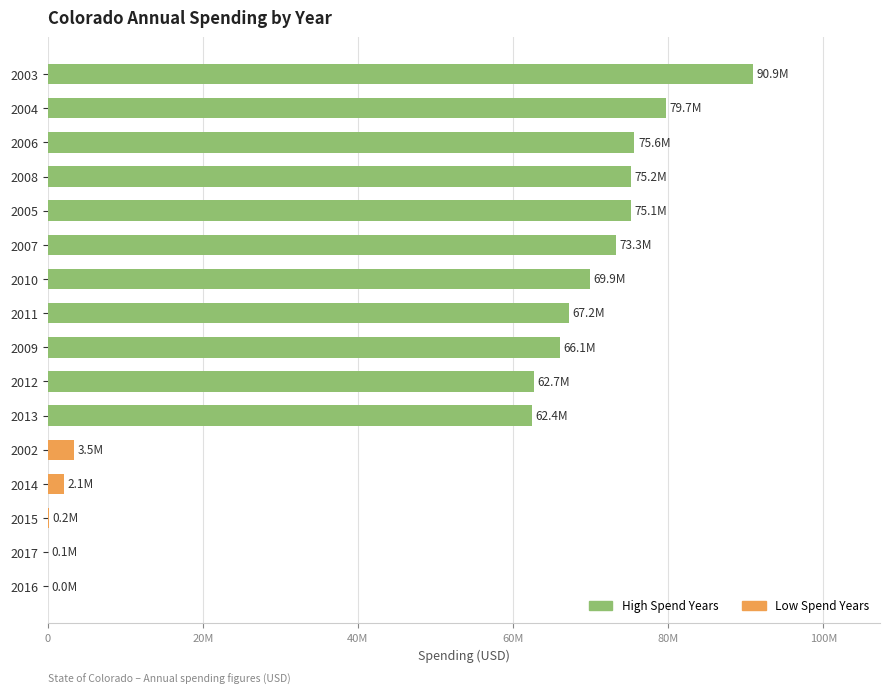

At which category does the chart reach its minimum across all series?

2016